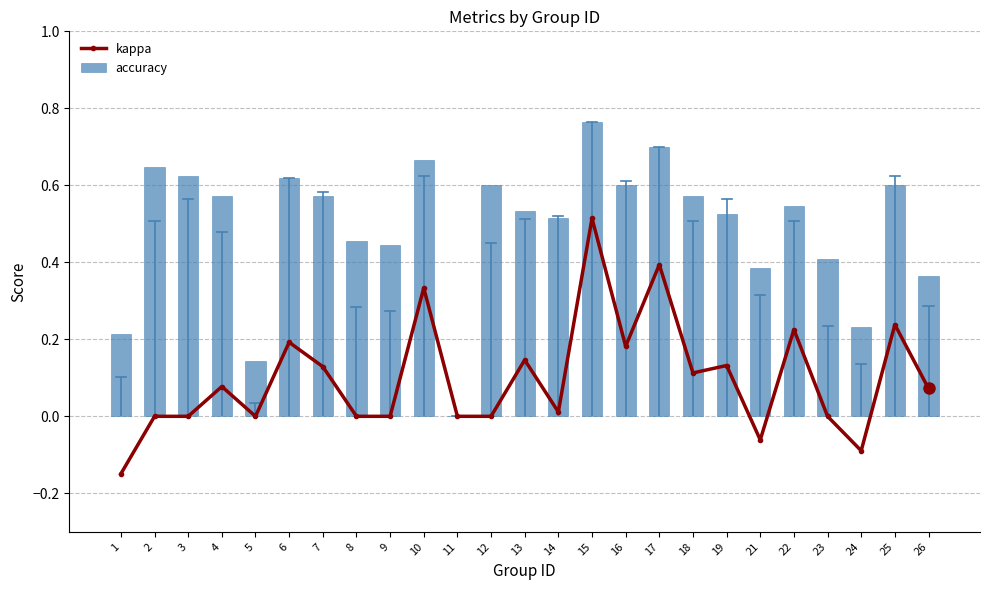

Reading left to right, list all the values displayed in this chart.

kappa: -0.1	0.0	0.0	0.1	0.0	0.2	0.1	0.0	0.0	0.3	0.0	0.0	0.1	0.0	0.5	0.2	0.4	0.1	0.1	-0.1	0.2	0.0	-0.1	0.2	0.1
accuracy: 0.2	0.6	0.6	0.6	0.1	0.6	0.6	0.5	0.4	0.7	0.0	0.6	0.5	0.5	0.8	0.6	0.7	0.6	0.5	0.4	0.5	0.4	0.2	0.6	0.4